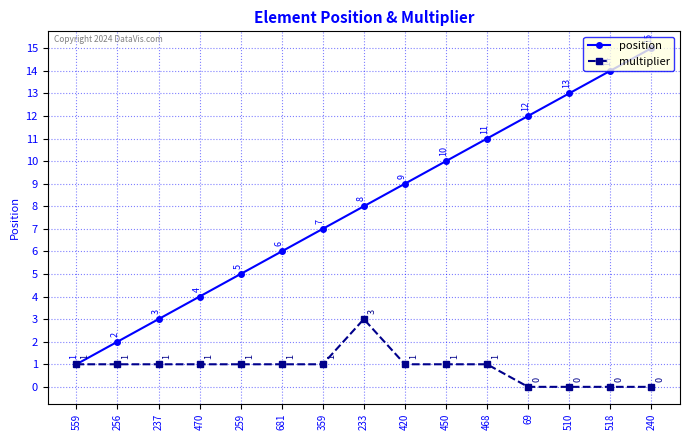

True or false: position has more than 0 points higher than both neighbors.

False